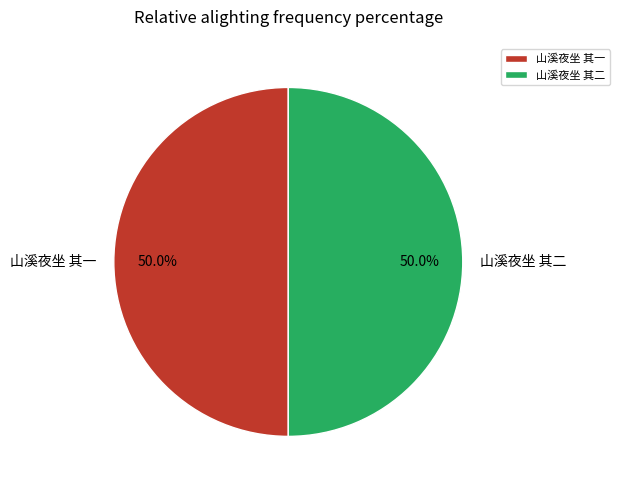

Combined, what portion of the pie is 山溪夜坐 其一 and 山溪夜坐 其二?

100.0%